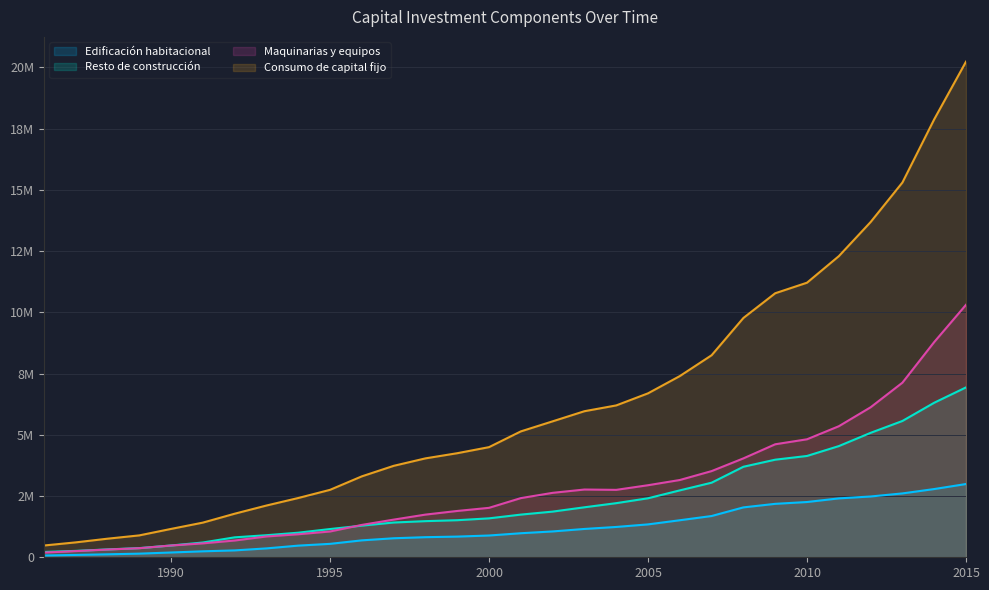

Read the Edificación habitacional value at 1988.

121113